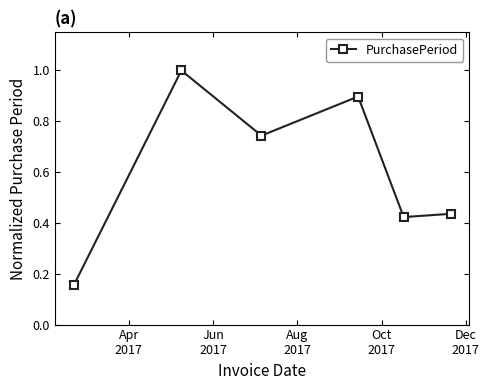

What is the average value?

0.6